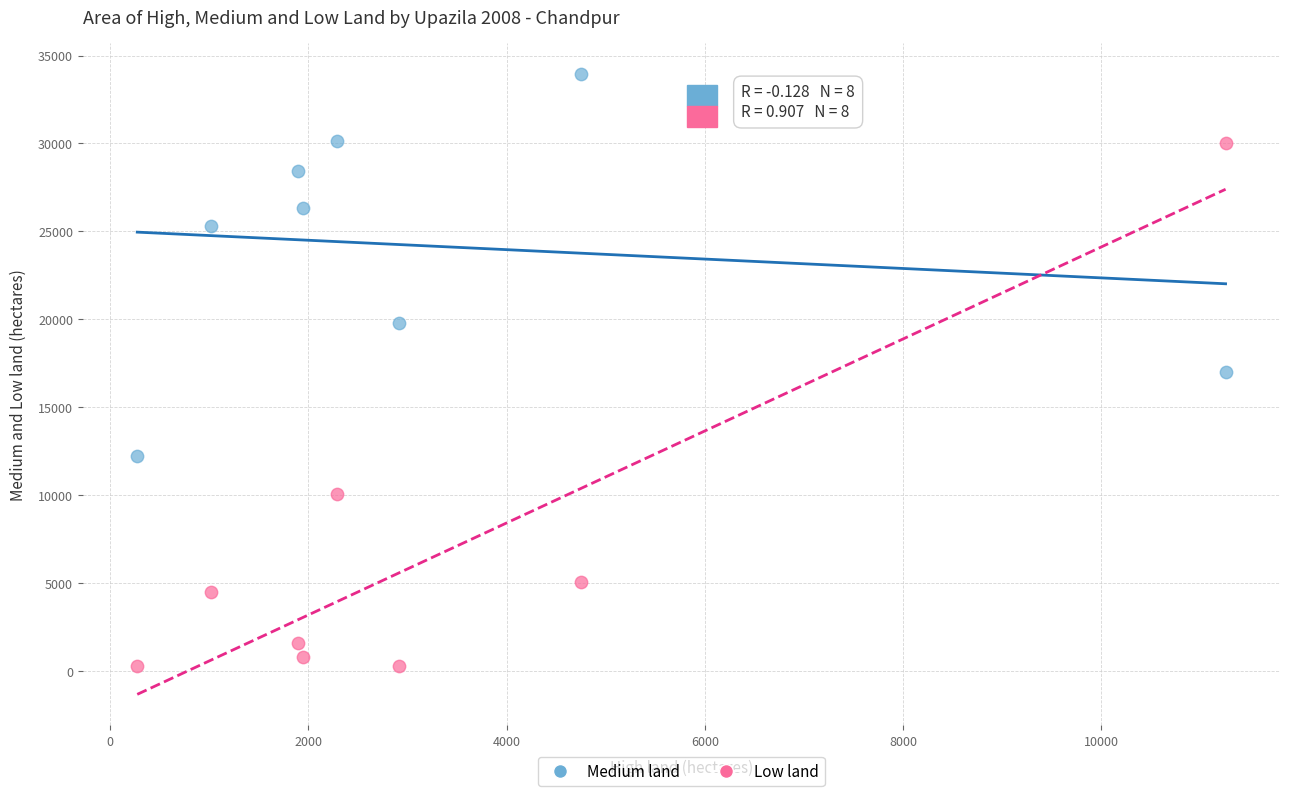

What is the X range (max minus min) for the scatter plot?

10978